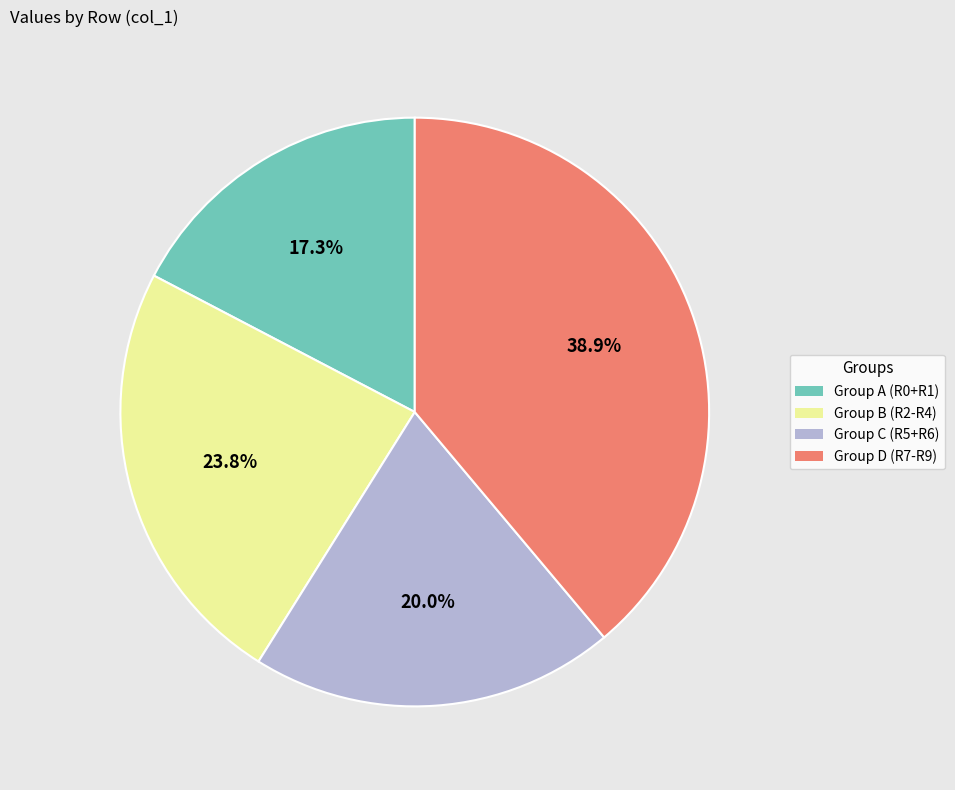

To the nearest percent, what is the difference between the largest and smallest slice percentages?

22%